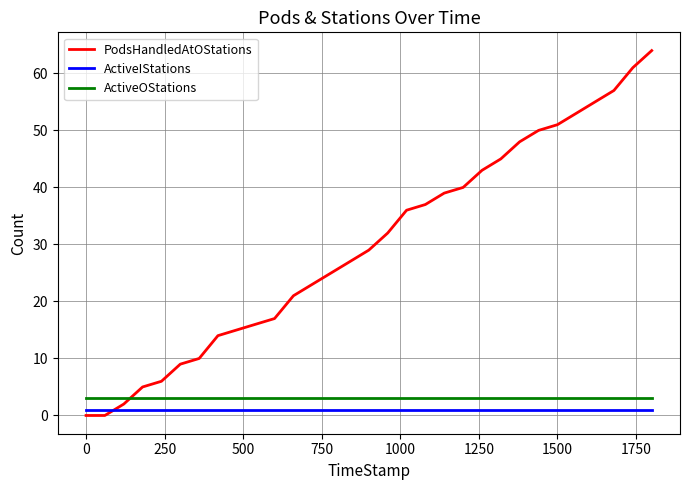

What are all the series names shown in the legend?

PodsHandledAtOStations, ActiveIStations, ActiveOStations